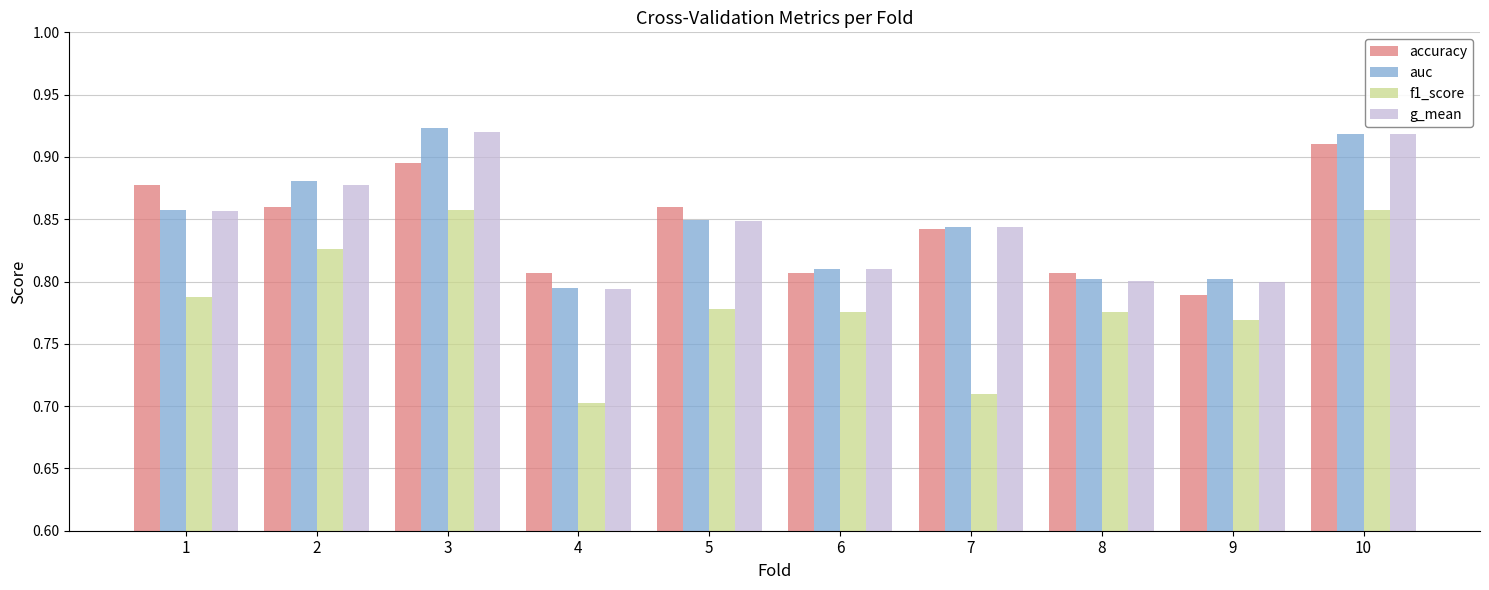

What is the total value across all series at 2?

3.4